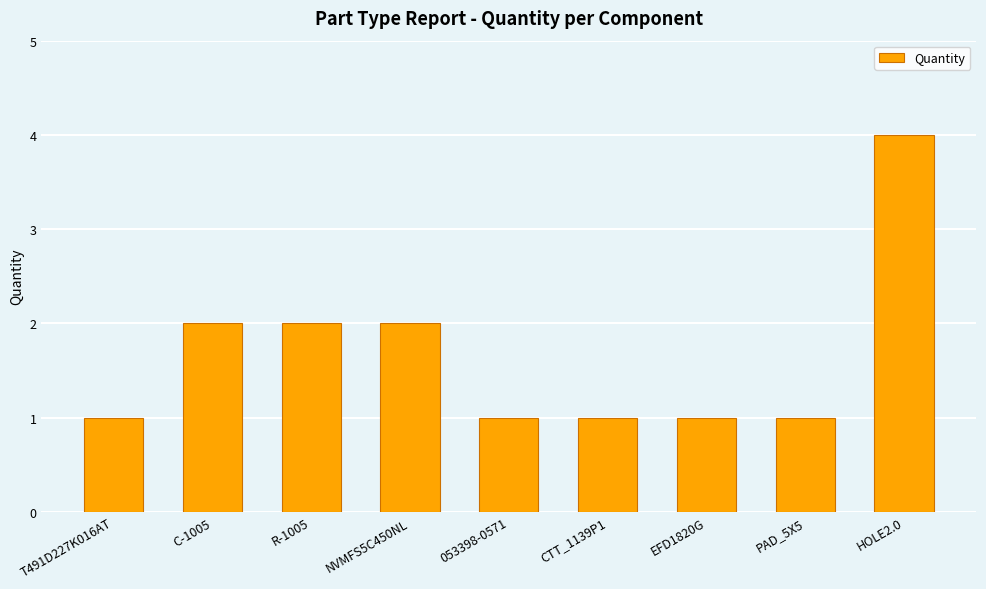

What is the value of the 5th bar from the left?

1